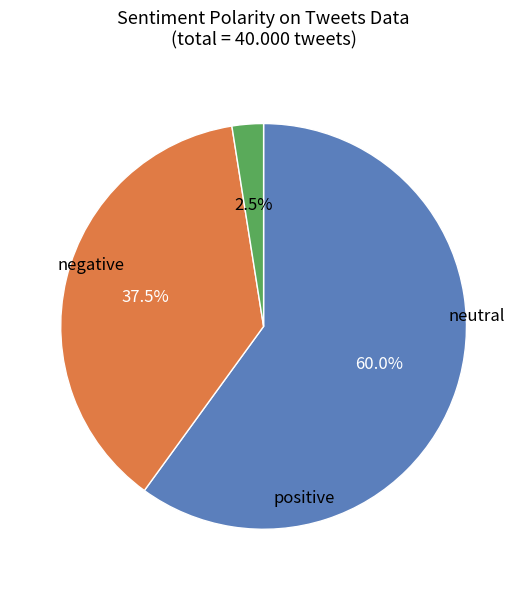

Does any single category account for the majority?

Yes